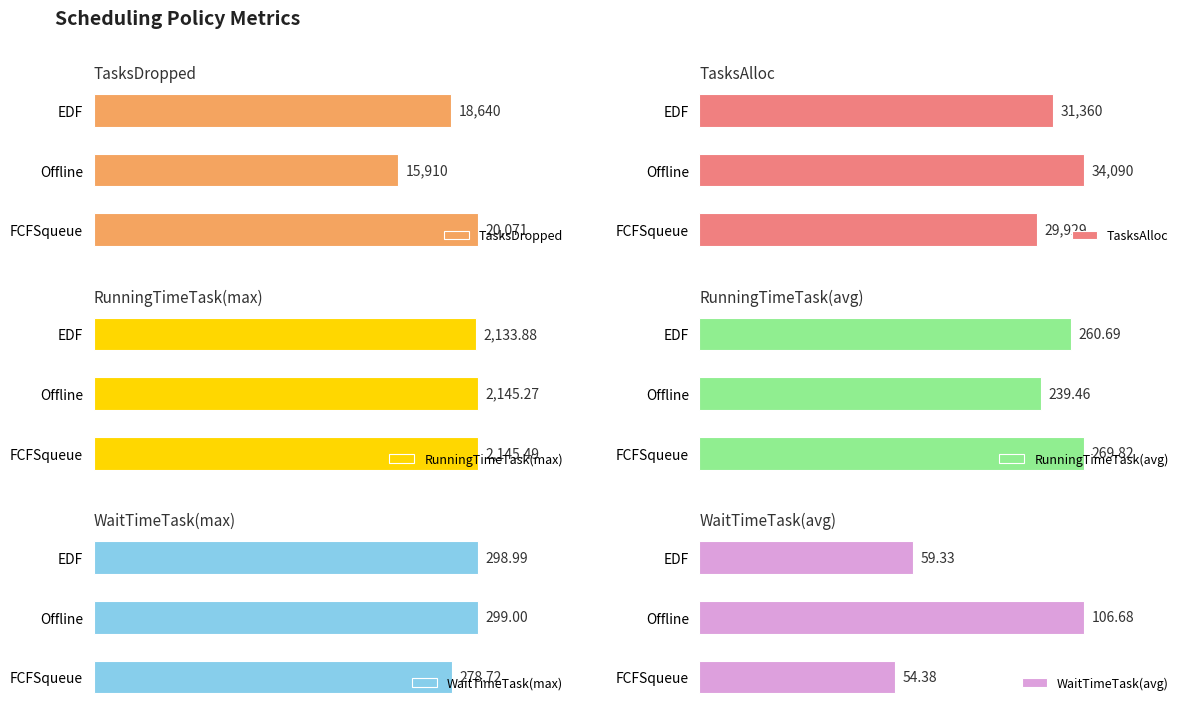

What is the sum of all RunningTimeTask(avg) values?

770.0